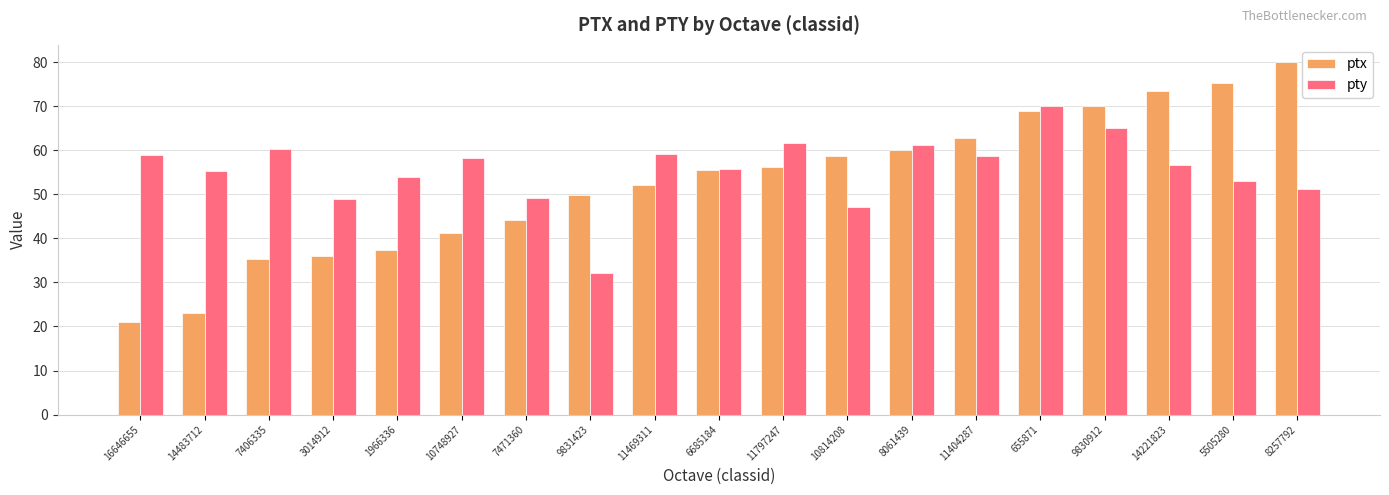

What position from the left is 8257792?

19